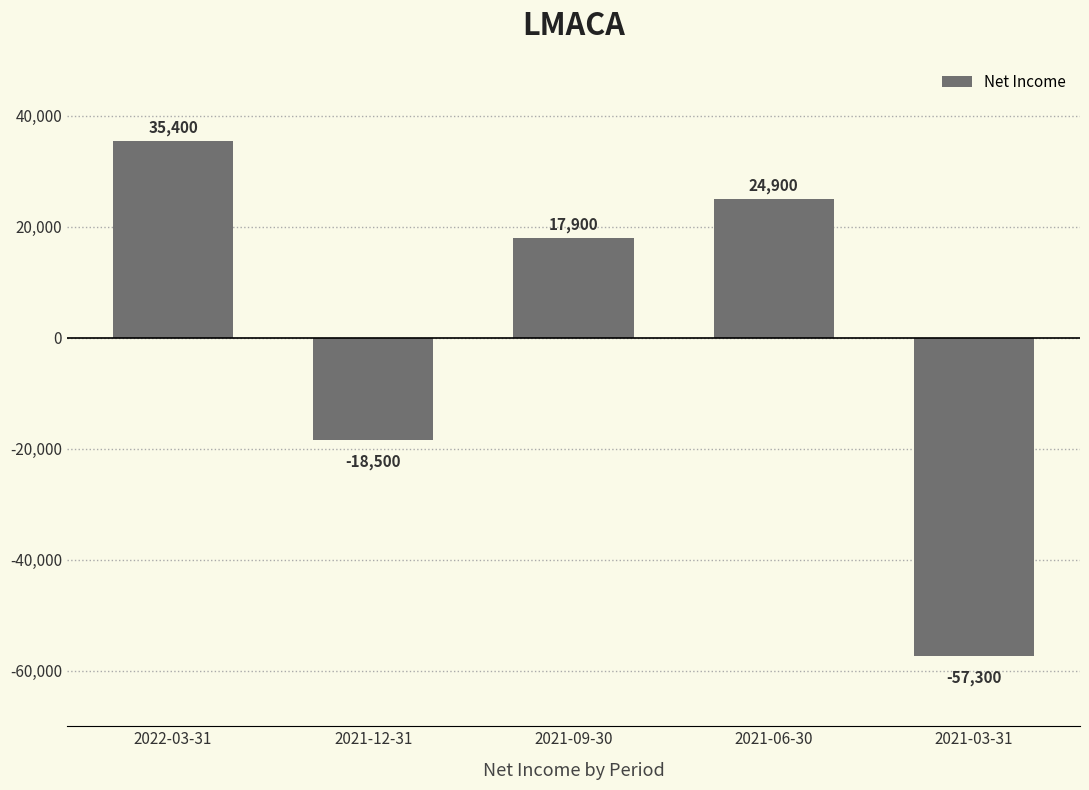

What is the average value?

480